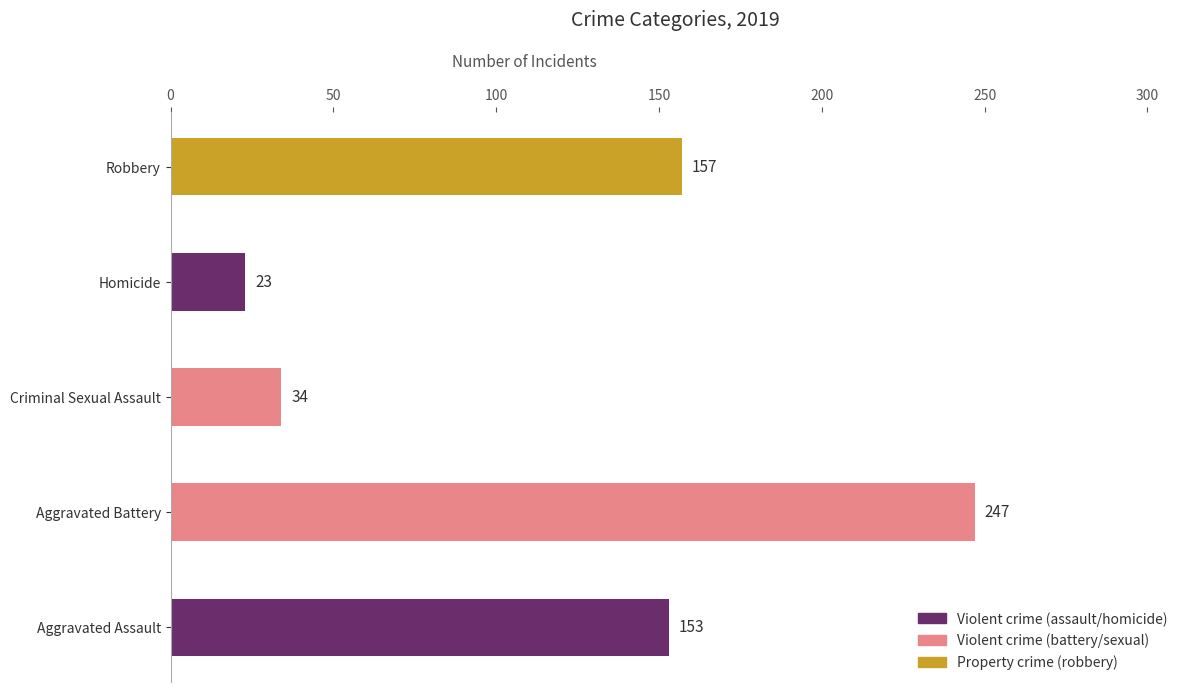

At which label is the value closest to 135?

Aggravated Assault